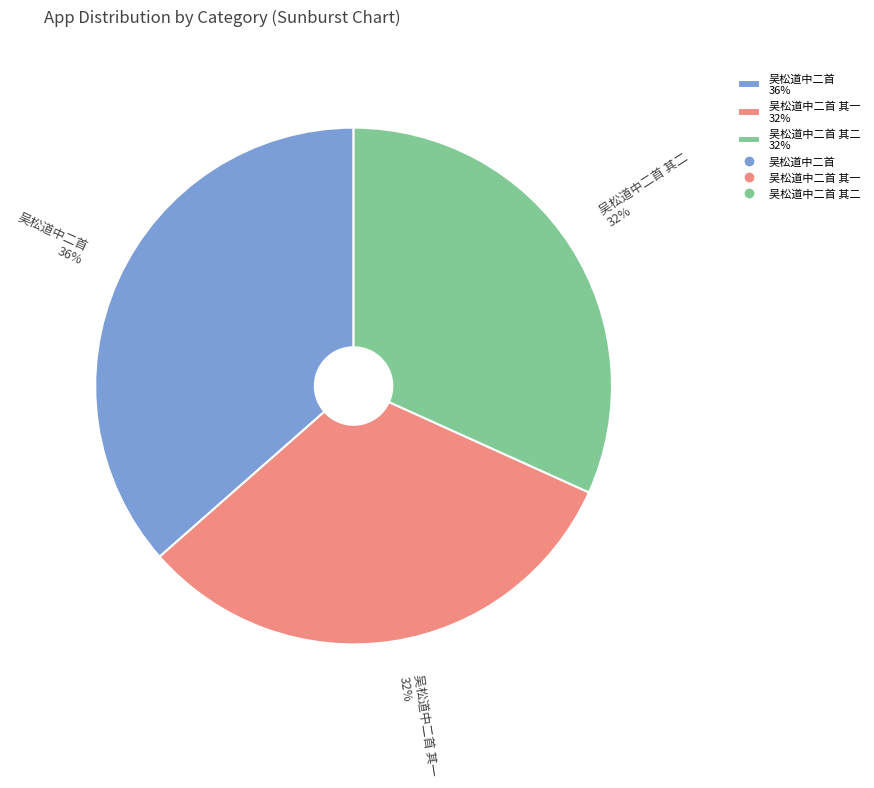

What is the ratio of the value at 吴松道中二首 其二 32% to the value at 吴松道中二首 其一 32%?

1.0